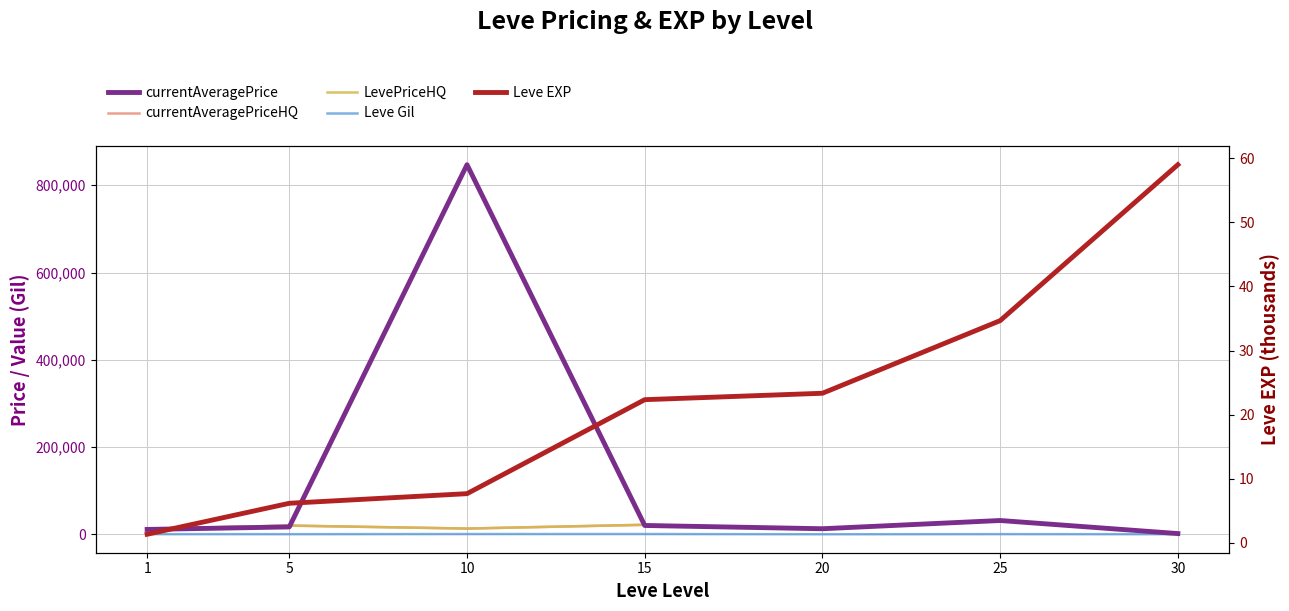

True or false: LevePriceHQ has a value of 3053.2 at 30.

False